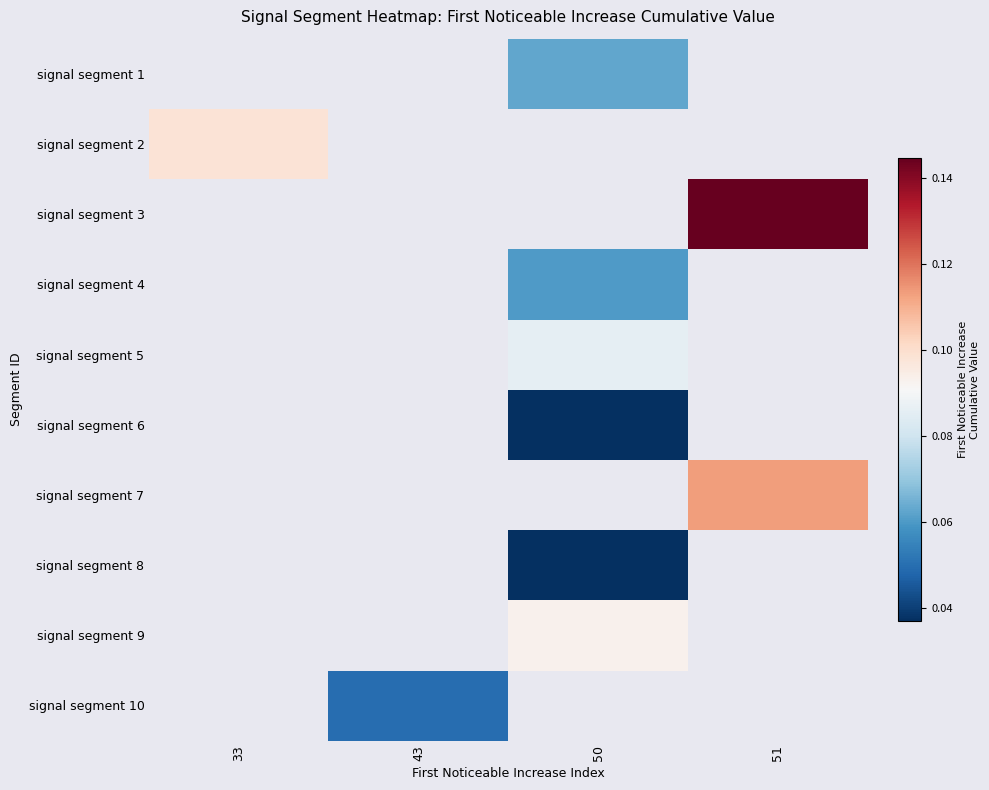

How many series are shown in this chart?

10